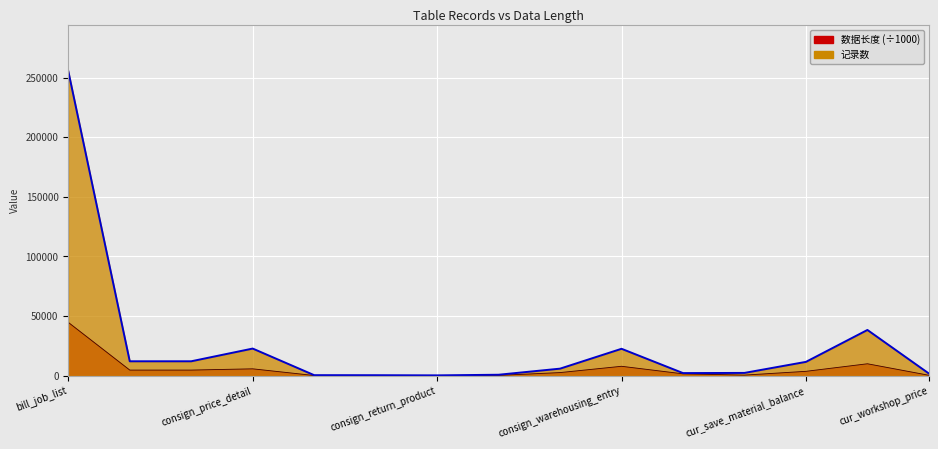

True or false: 记录数 has more than 0 points higher than both neighbors.

True